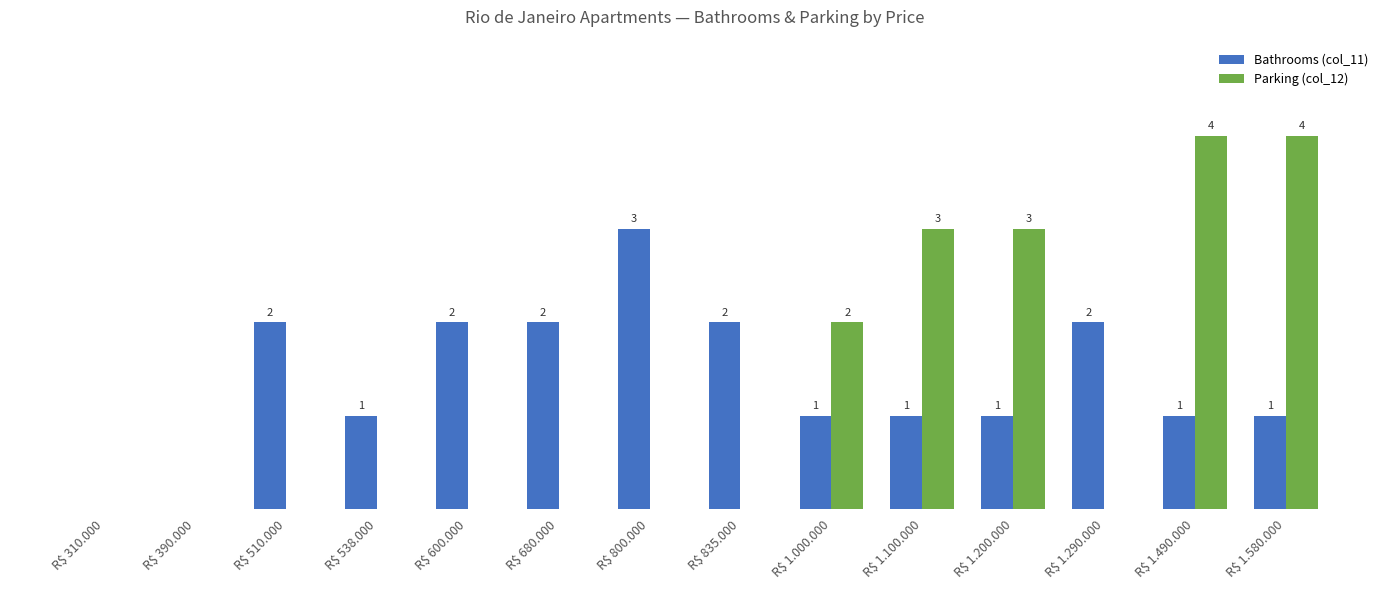

Which series has the largest total across all categories?

Bathrooms (col_11)